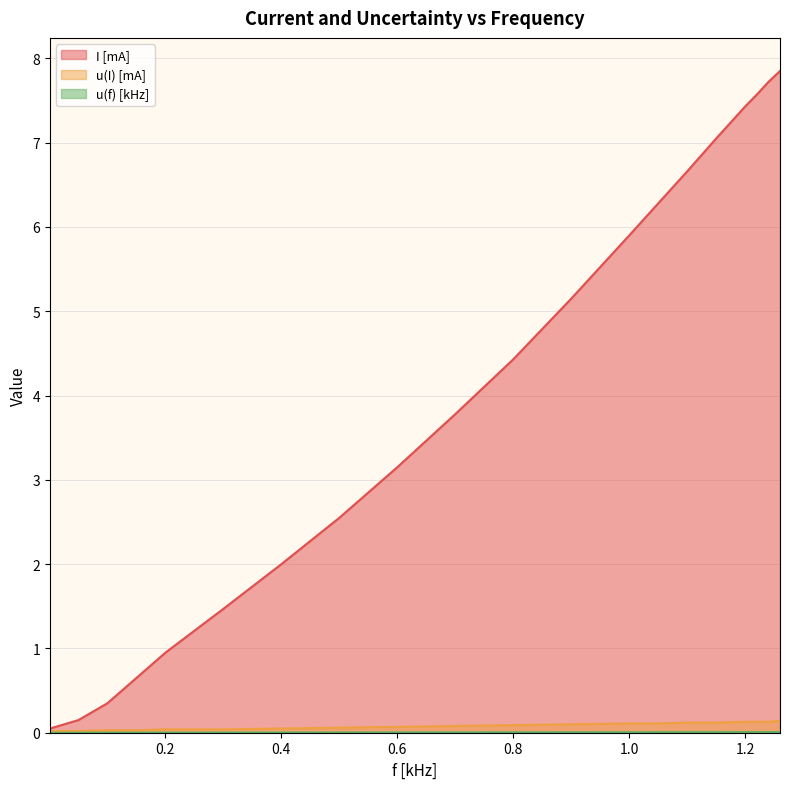

What is the approximate value of u(I) [mA] at 1.22?

0.1